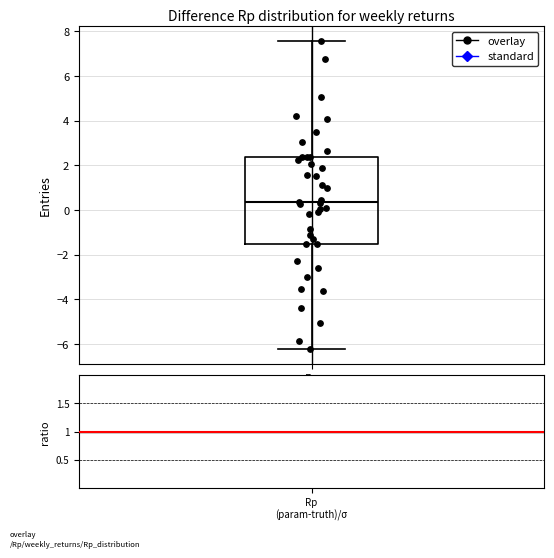

Where does the lower whisker of the box for Rp end on the y-axis? The values are not printed on the chart, so give them approximately, as read against the axis.

-6.2